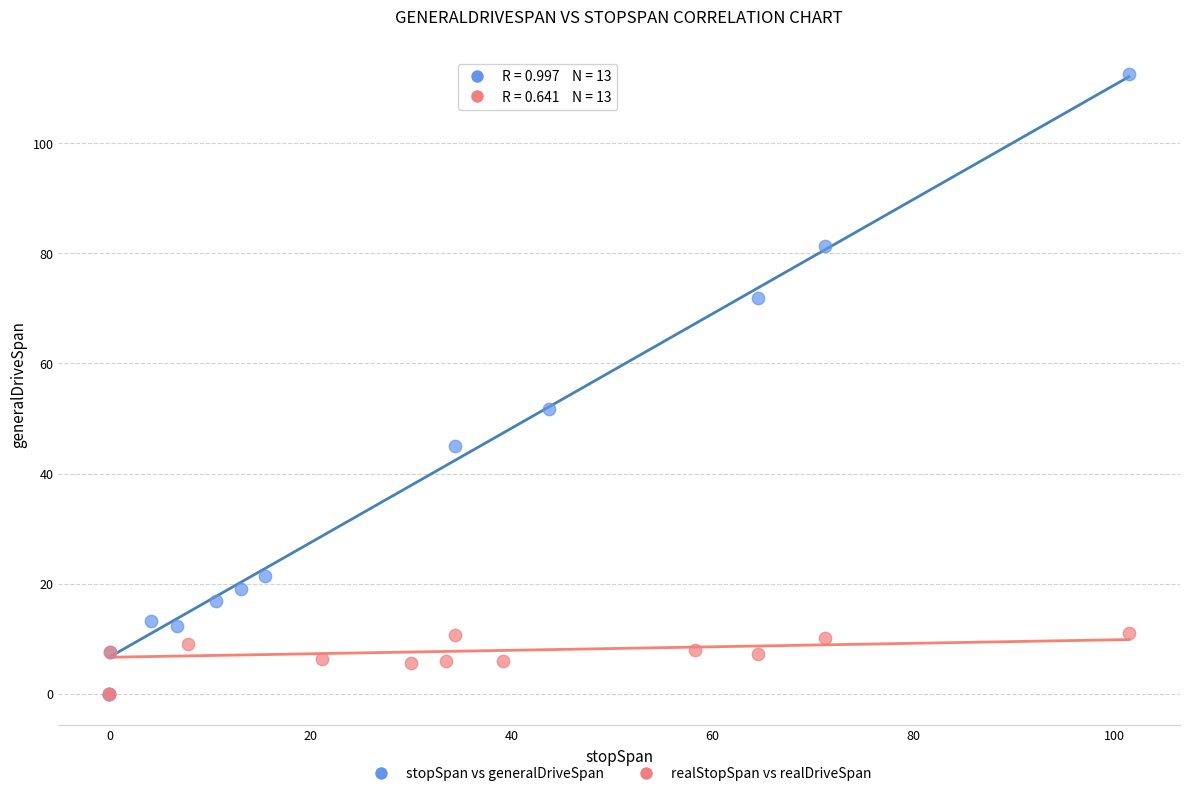

Which series has the largest Y range (max minus min)?

stopSpan vs generalDriveSpan